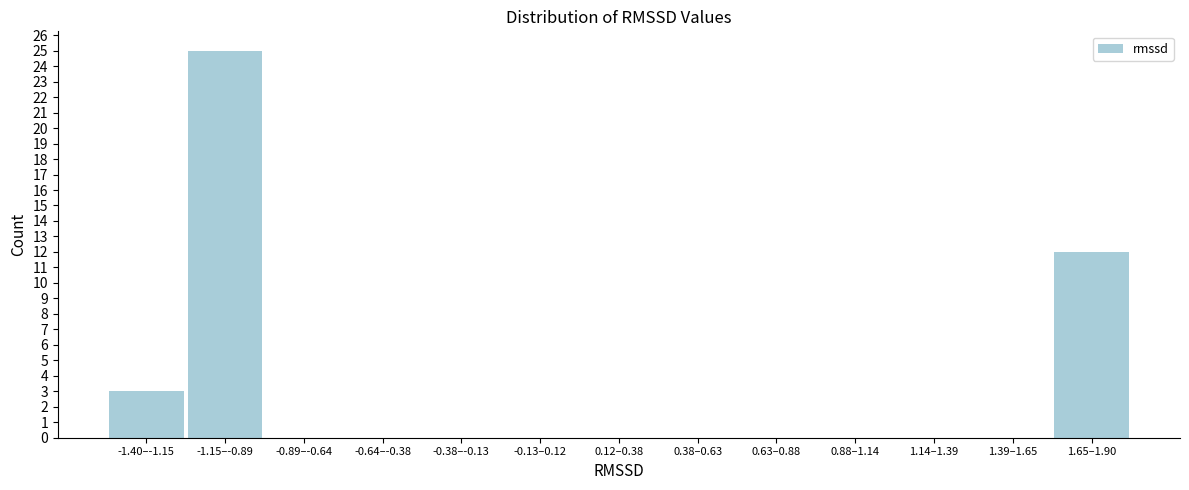

Reading left to right, list all the values displayed in this chart.

-1.40–-1.15=3	-1.15–-0.89=25	-0.89–-0.64=0	-0.64–-0.38=0	-0.38–-0.13=0	-0.13–0.12=0	0.12–0.38=0	0.38–0.63=0	0.63–0.88=0	0.88–1.14=0	1.14–1.39=0	1.39–1.65=0	1.65–1.90=12